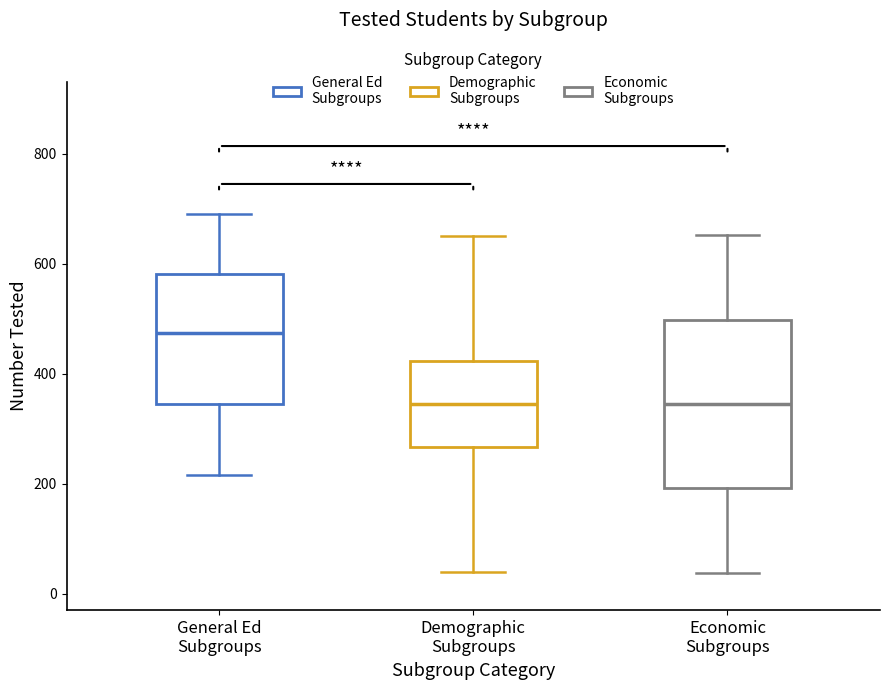

Reading left to right, transcribe this box plot: for each box, give where its median line is, the range the box spans, and where its two whiskers end, as read against the y-axis. The values are not printed on the chart, so give them approximately, as read against the axis.

General Ed Subgroups: median 480, box 340 to 580, whiskers 220 to 700
Demographic Subgroups: median 340, box 260 to 420, whiskers 40 to 660
Economic Subgroups: median 340, box 200 to 500, whiskers 40 to 660